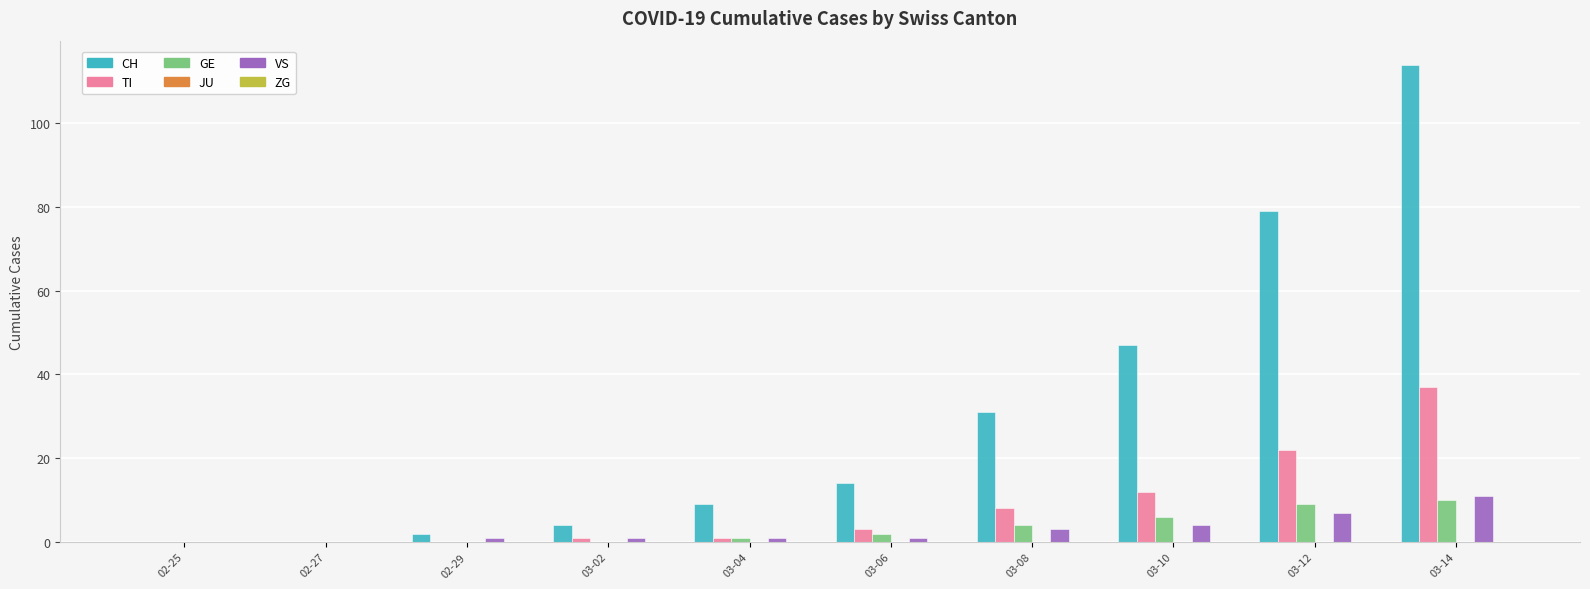

What is the sum of all TI values?

84